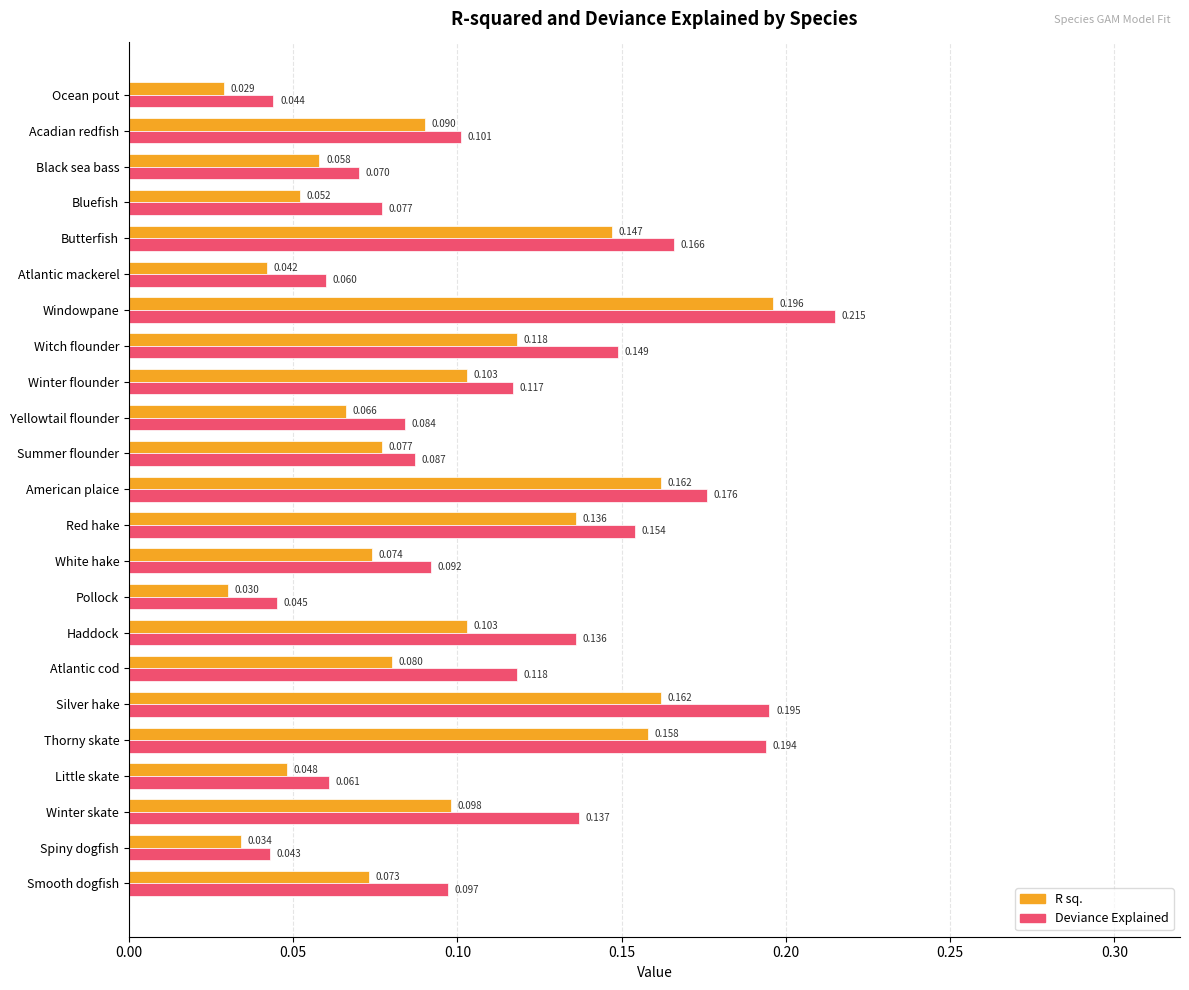

At Smooth dogfish, list the series in order from largest to smallest.

Deviance Explained, R sq.